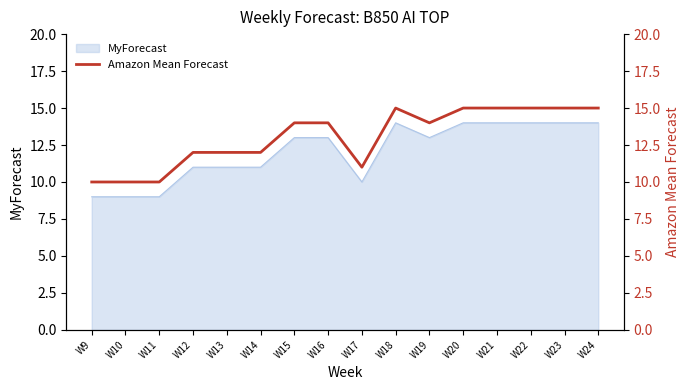

Which has a higher value, W19 or W15?

W19